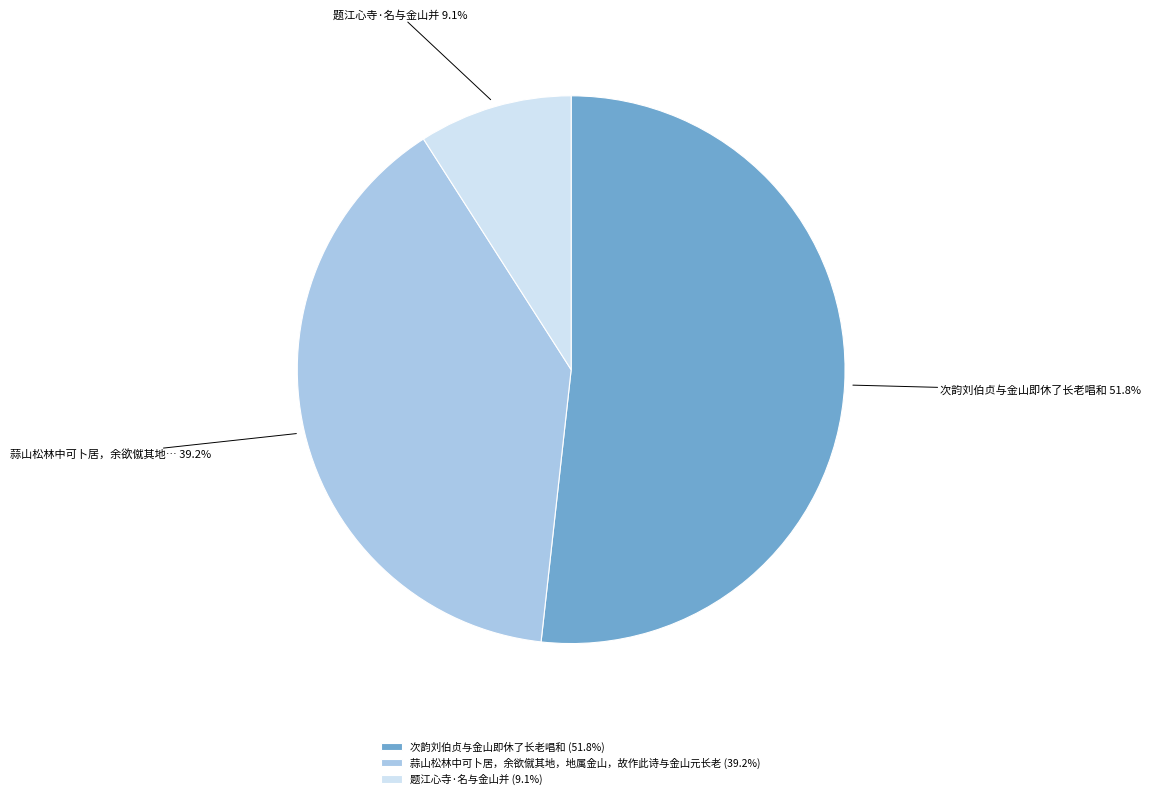

Is it true that 蒜山松林中可卜居，余欲僦其地，地属金山，故作此诗与金山元长老 is 39% of the pie?

True